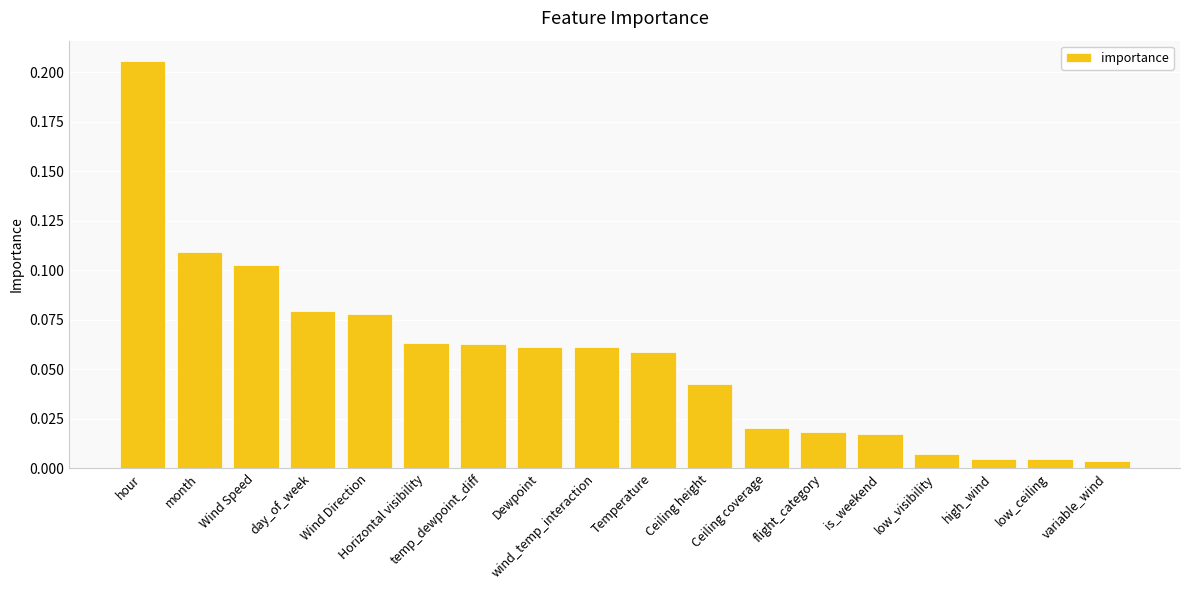

What is the sum of all values?

1.0